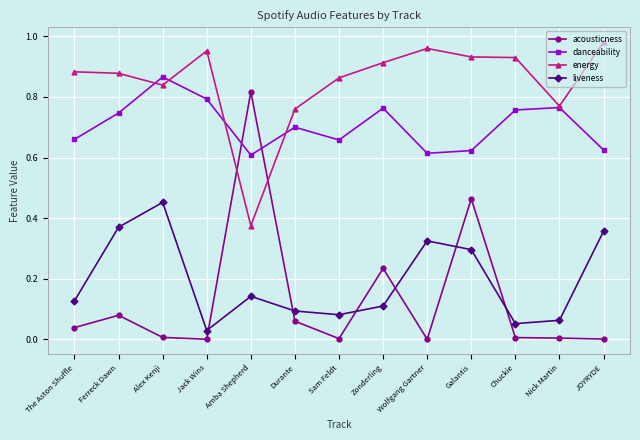

Which series changed the most between Ferreck Dawn and Jack Wins?

liveness